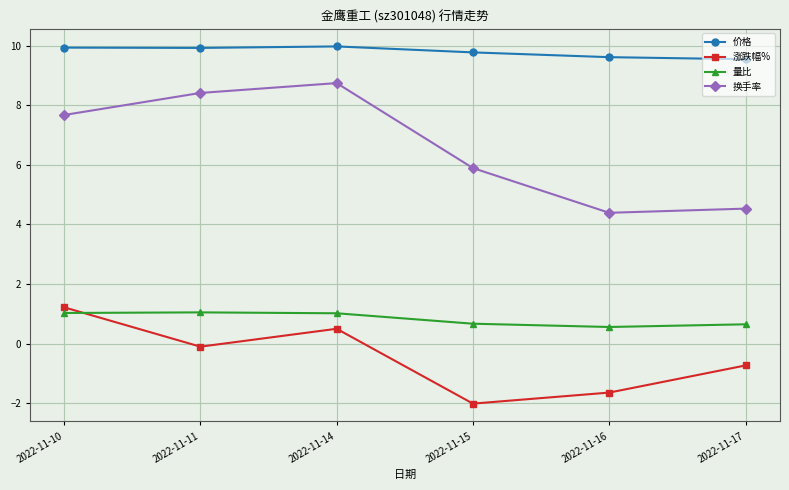

What is the value of the 换手率 point at the 1st from the left?

7.7